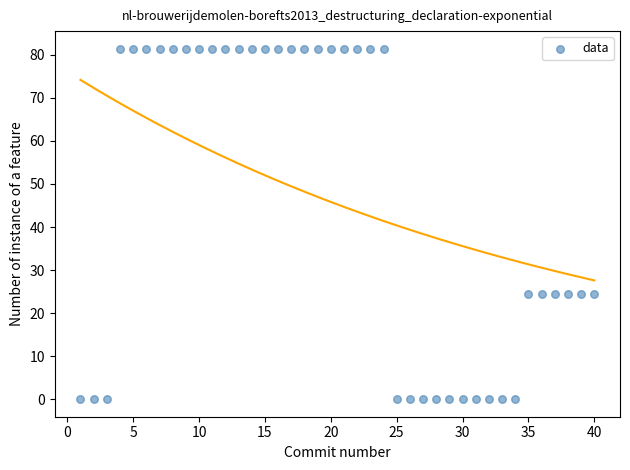

What is the range of X values (max minus min)?

39.0